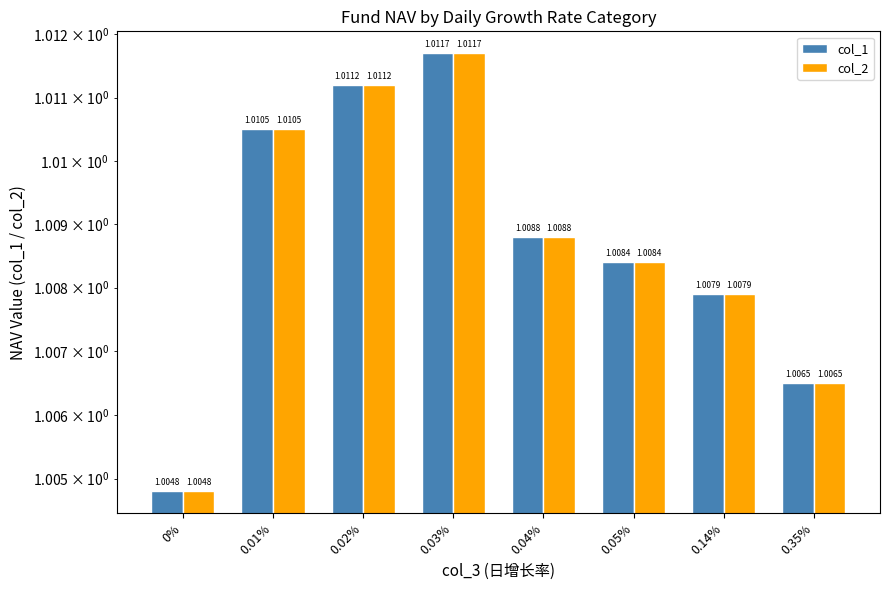

Reading right to left, extract all data points from this chart.

col_1: 1.0	1.0	1.0	1.0	1.0	1.0	1.0	1.0
col_2: 1.0	1.0	1.0	1.0	1.0	1.0	1.0	1.0